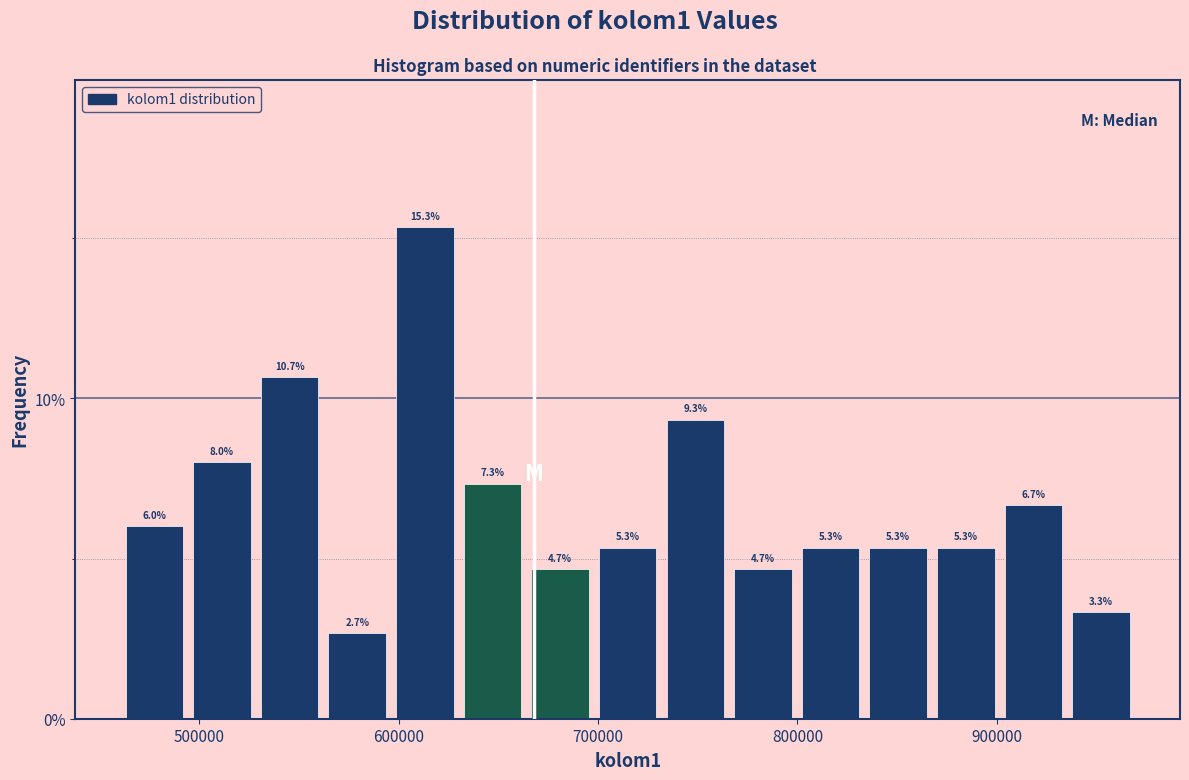

Read against the x-axis, roughly where is the centre of the tallest bar?

610000